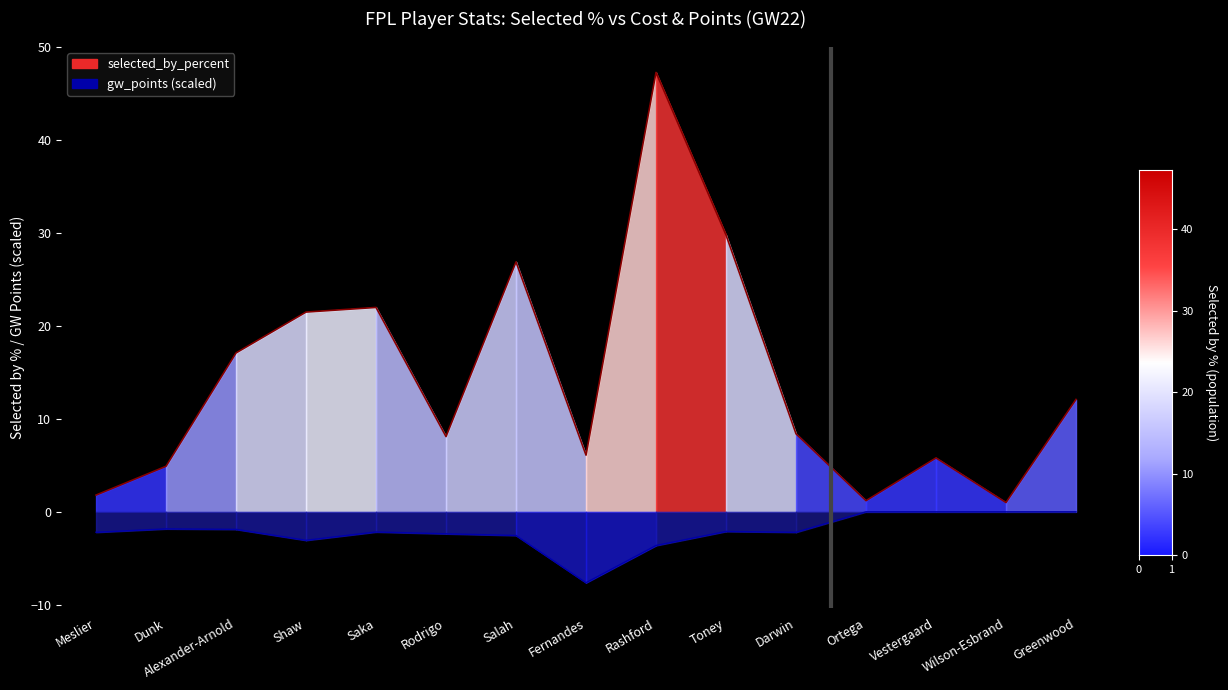

Which series has the widest spread of values?

selected_by_percent